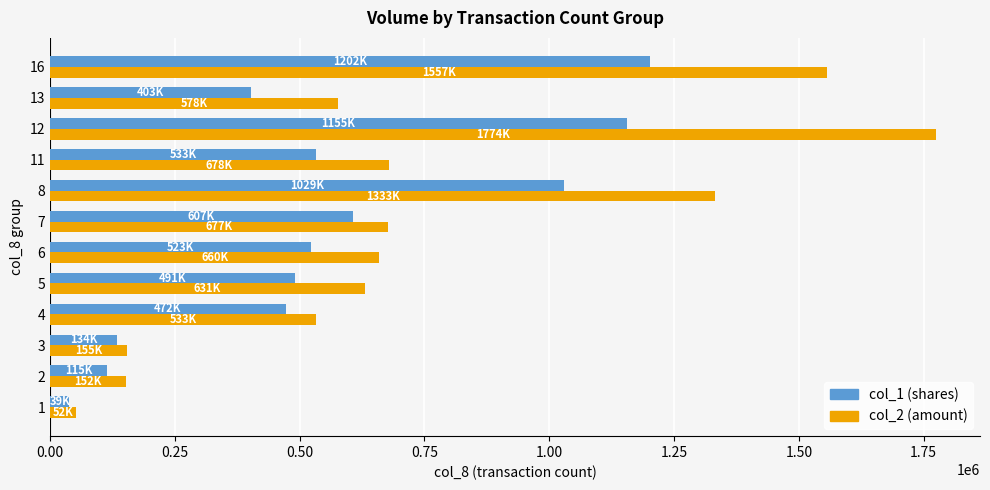

Which series changed the most between 2 and 13?

col_2 (amount)